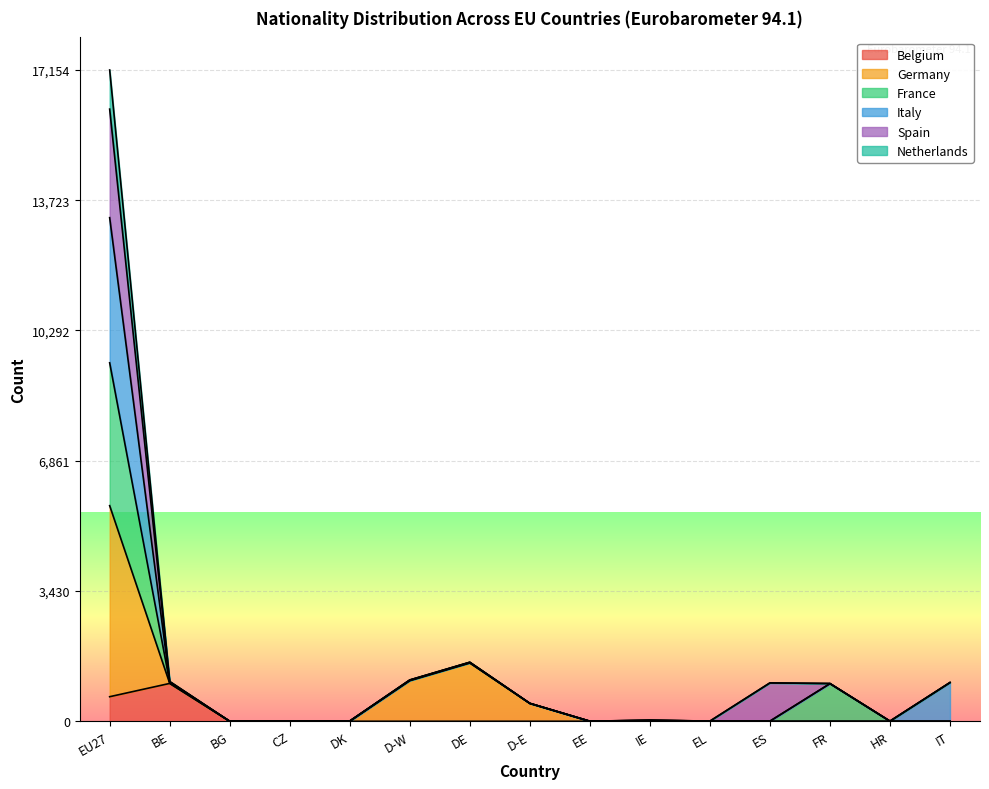

At which category is the sum across all series the highest?

EU27